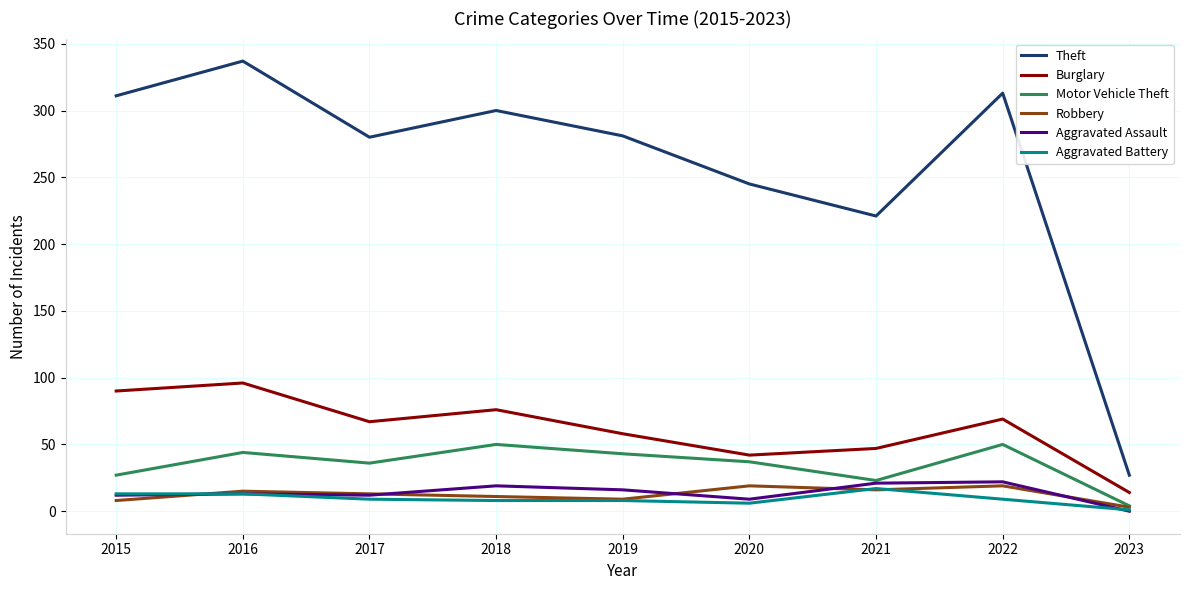

Does the chart display data point markers on the line(s)?

No